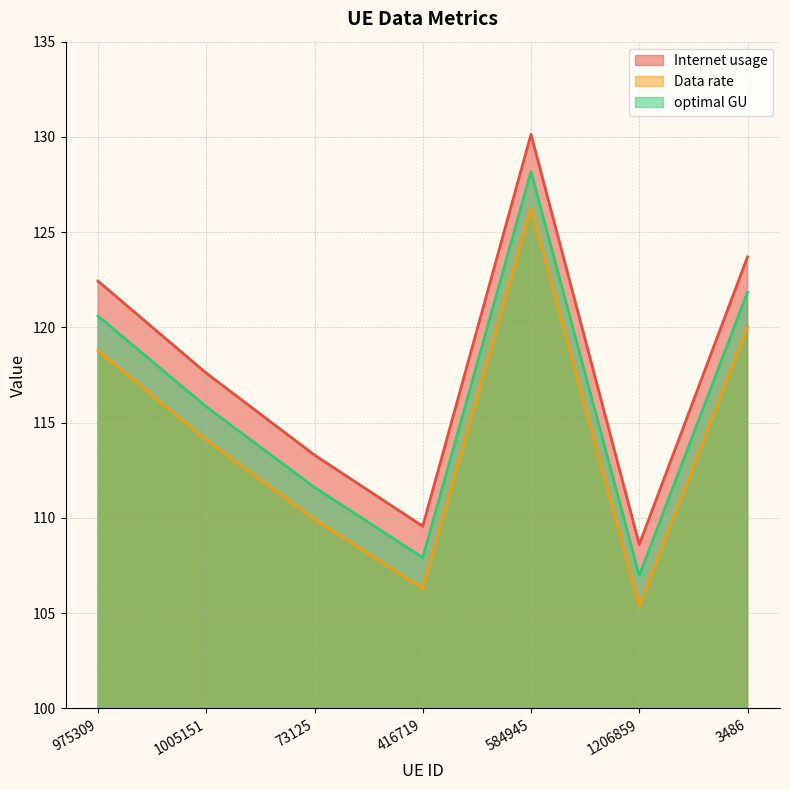

Reading right to left, list all the values displayed in this chart.

Internet usage: 3486=123.7	1206859=108.6	584945=130.1	416719=109.6	73125=113.3	1005151=117.6	975309=122.4
Data rate: 3486=120.0	1206859=105.4	584945=126.3	416719=106.3	73125=109.9	1005151=114.1	975309=118.8
optimal GU: 3486=121.8	1206859=107.0	584945=128.2	416719=107.9	73125=111.6	1005151=115.8	975309=120.6